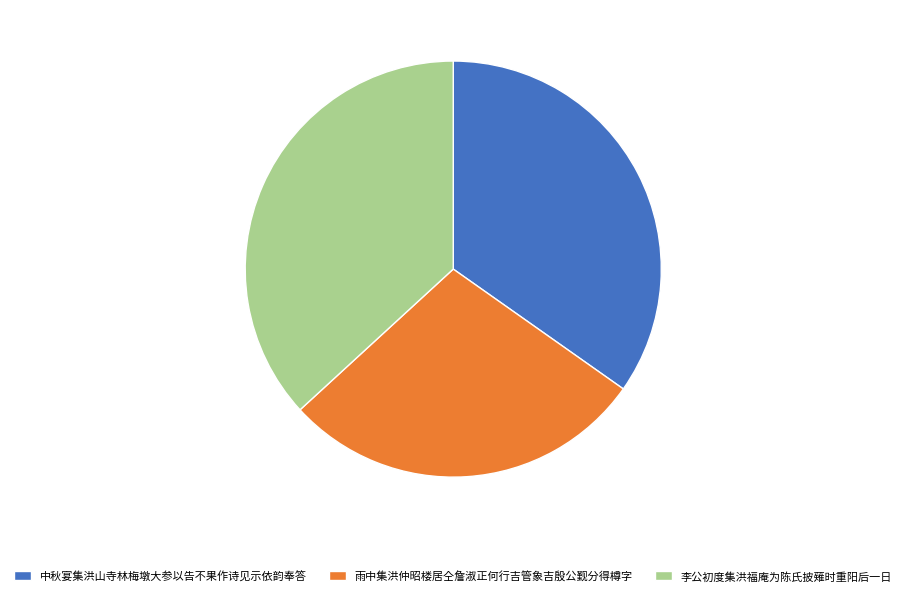

True or false: 雨中集洪仲昭楼居仝詹淑正何行吉管象吉殷公觐分得樽字 accounts for 28% of the total.

True